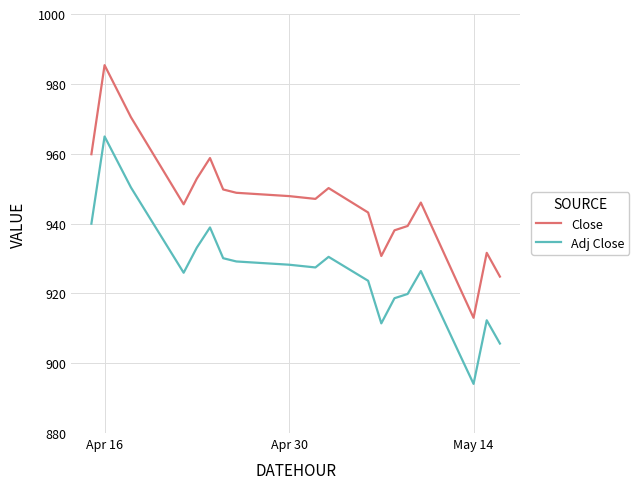

What is the difference between the maximum and minimum values in the Close series?

72.3